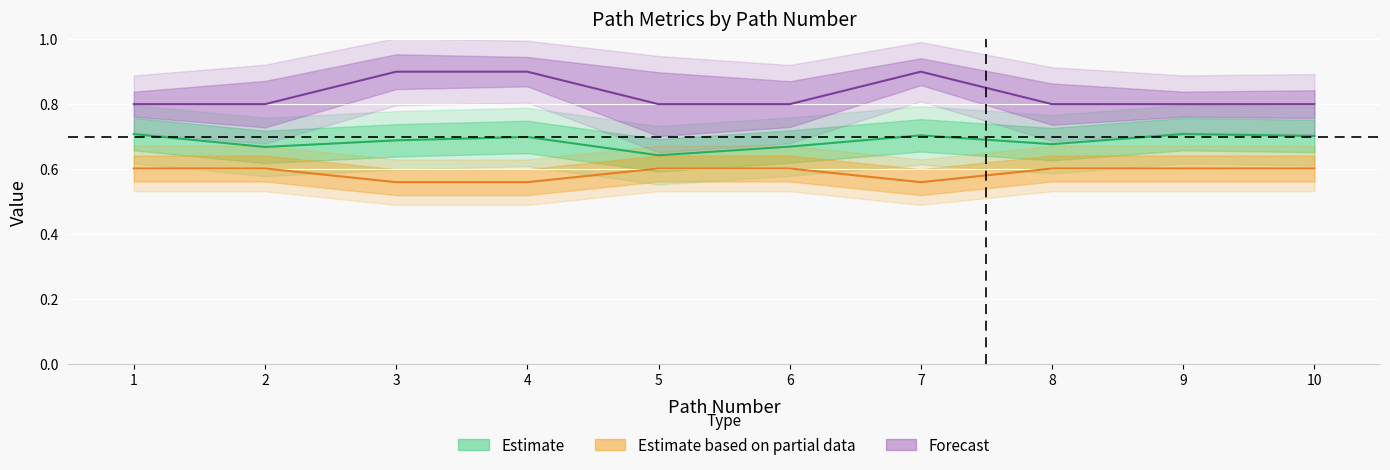

At which category does nb_steps reach its first local valley?

7